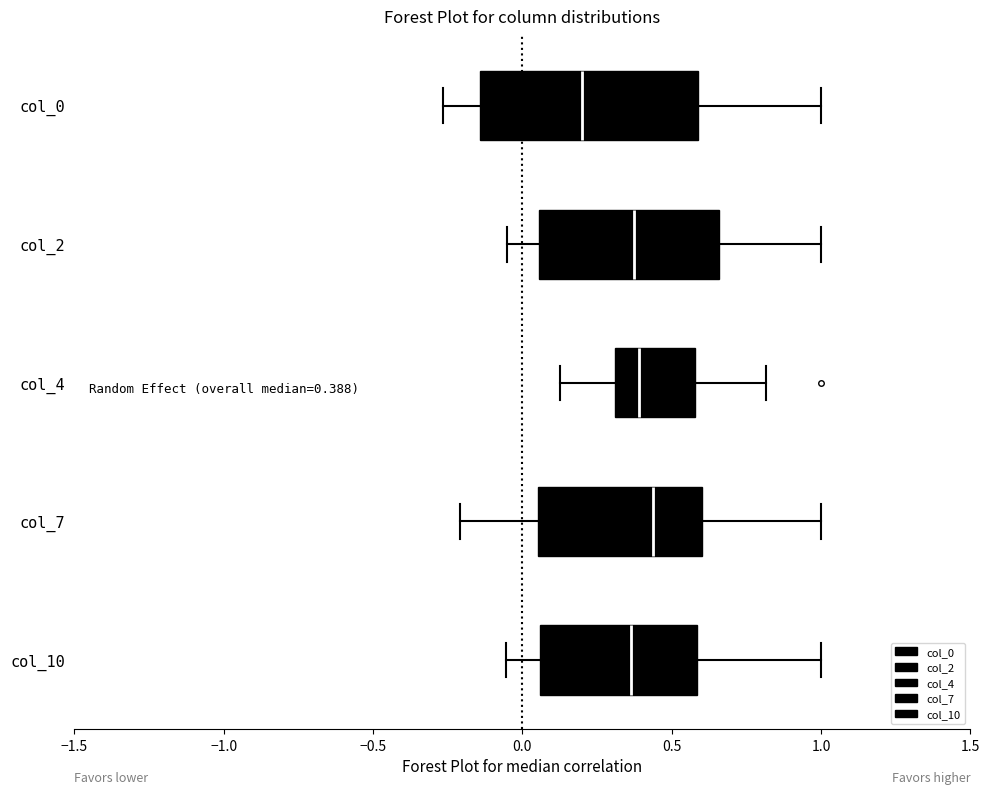

Comparing the boxes themselves (not the whiskers), which one is the widest?

col_0